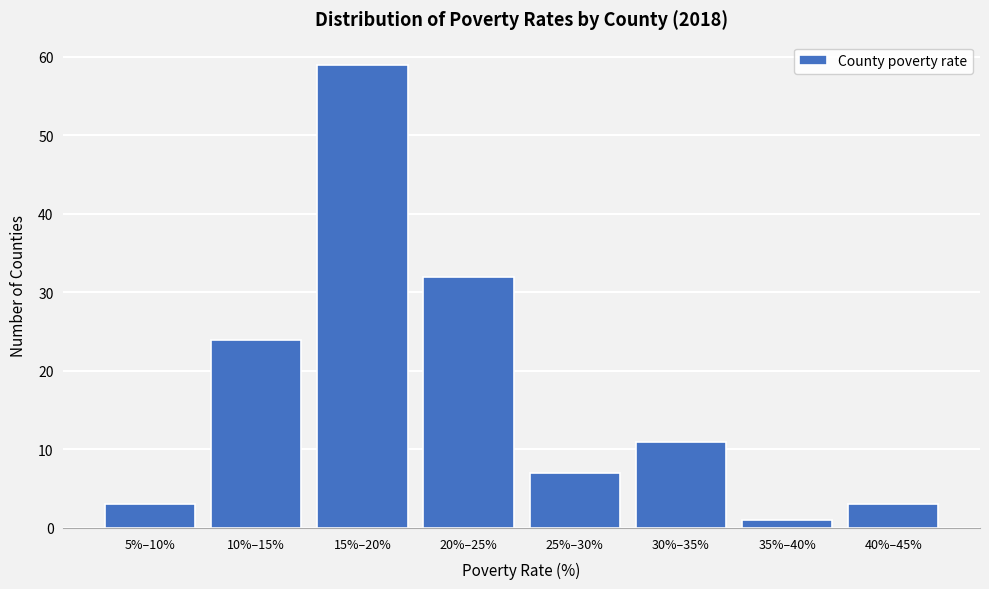

Reading left to right, transcribe all the data shown in this chart.

5%–10%=3	10%–15%=24	15%–20%=59	20%–25%=32	25%–30%=7	30%–35%=11	35%–40%=1	40%–45%=3